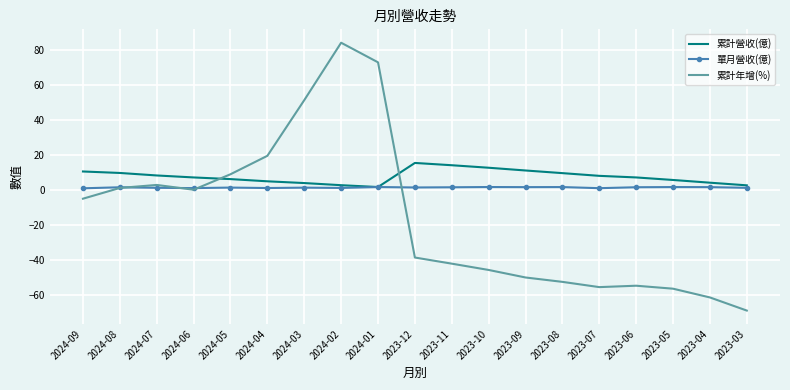

Which series has the largest range (max minus min)?

累計年增(%)